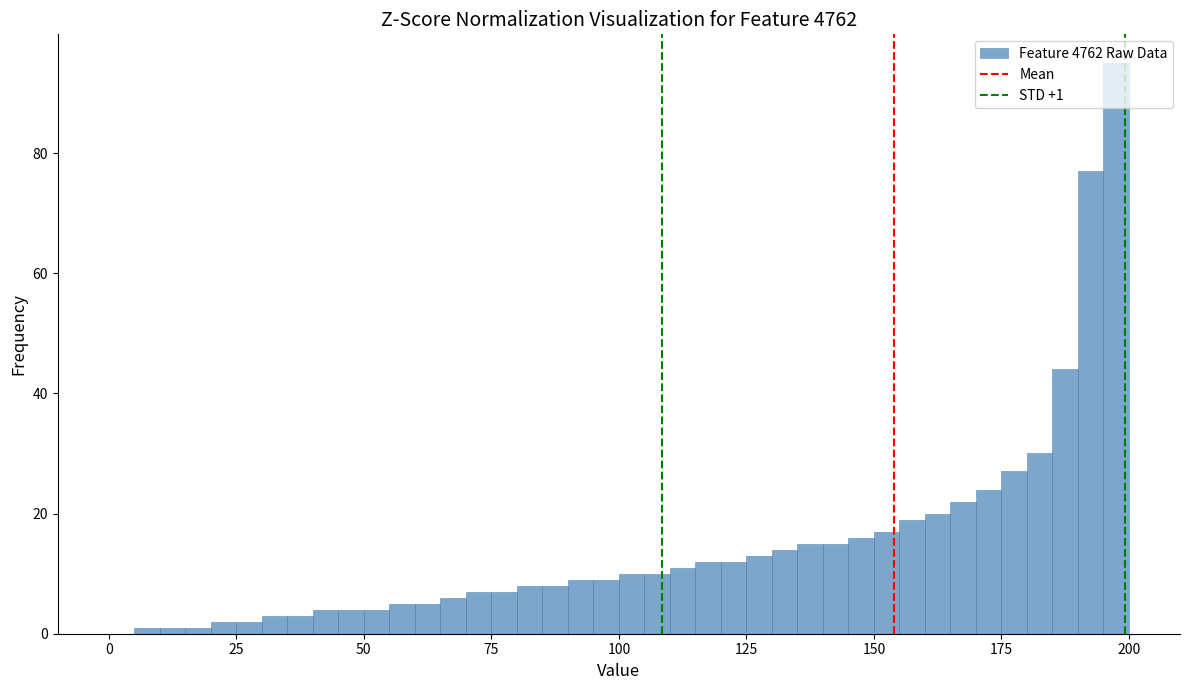

Around what value on the x-axis is the tallest bar? Give the approximate position of its centre, as read against the axis.

200